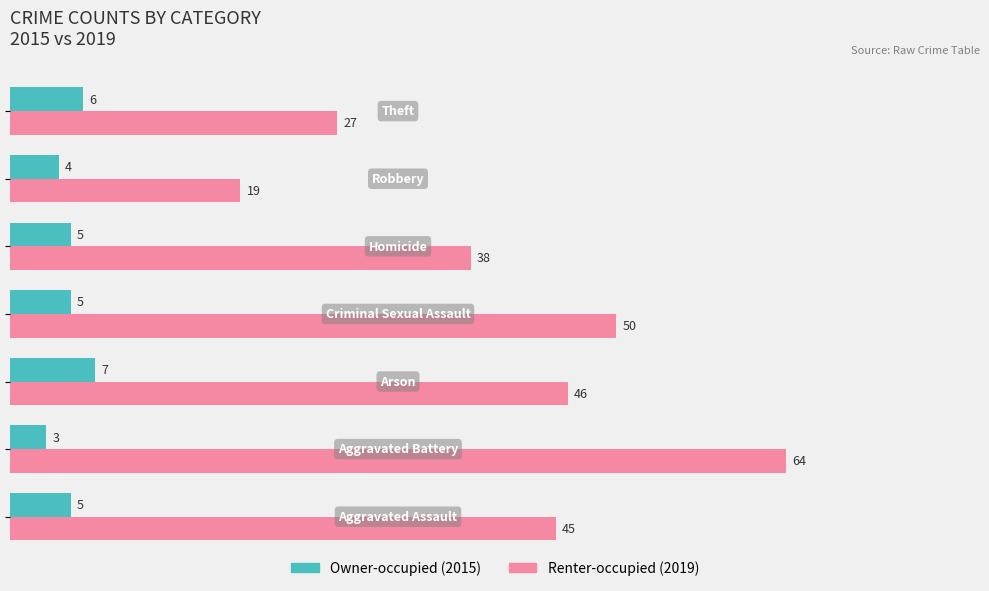

What is the minimum value shown in the chart?

3